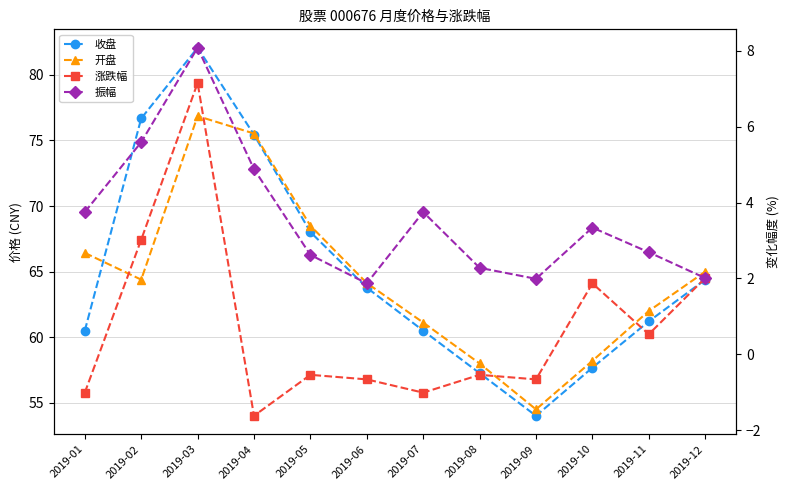

Reading left to right, transcribe all the data shown in this chart.

收盘: 60.5	76.7	82.1	75.4	68.0	63.8	60.5	57.3	54.0	57.7	61.2	64.4
开盘: 66.4	64.4	76.9	75.5	68.5	64.1	61.1	58.0	54.5	58.2	62.0	65.0
涨跌幅: -1.0	3.0	7.2	-1.6	-0.5	-0.7	-1.0	-0.5	-0.7	1.9	0.5	2.0
振幅: 3.8	5.6	8.1	4.9	2.6	1.9	3.8	2.3	2.0	3.3	2.7	2.0